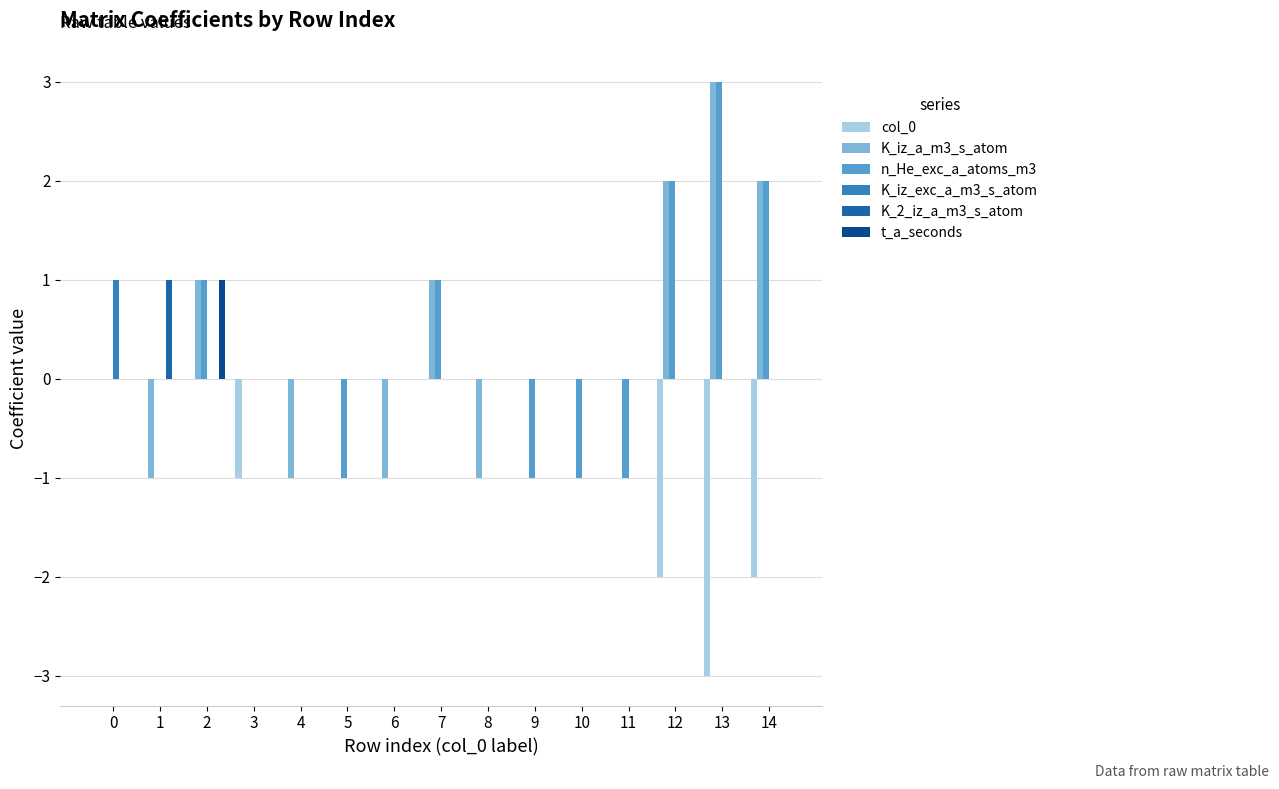

What is the average value of the col_0 series?

-1